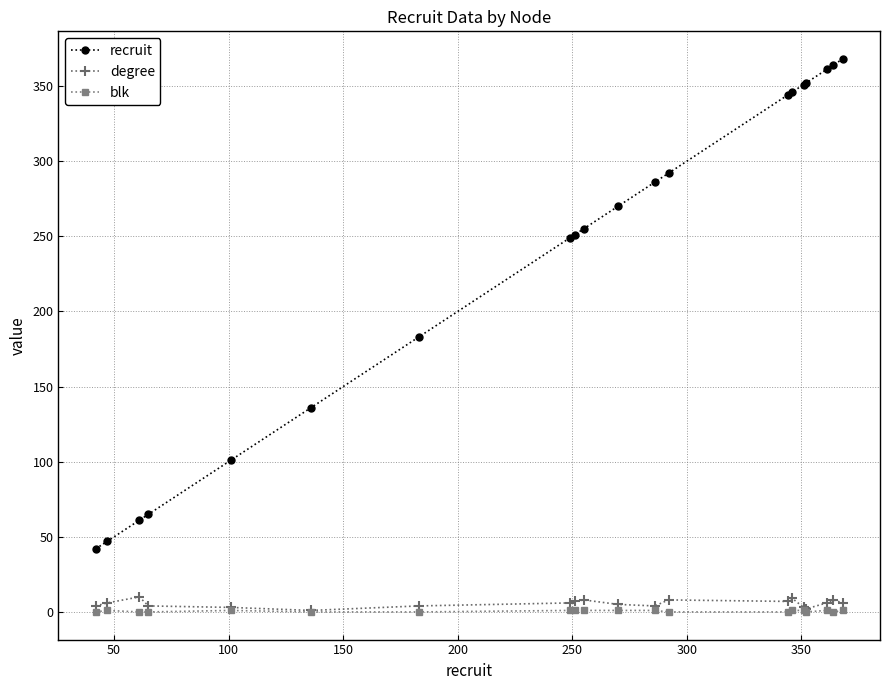

What is the maximum value shown in the chart?

368